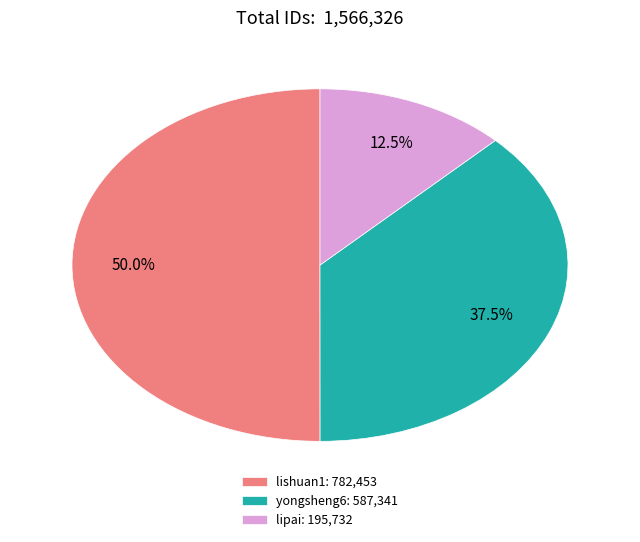

Which slice is the largest?

lishuan1: 782,453